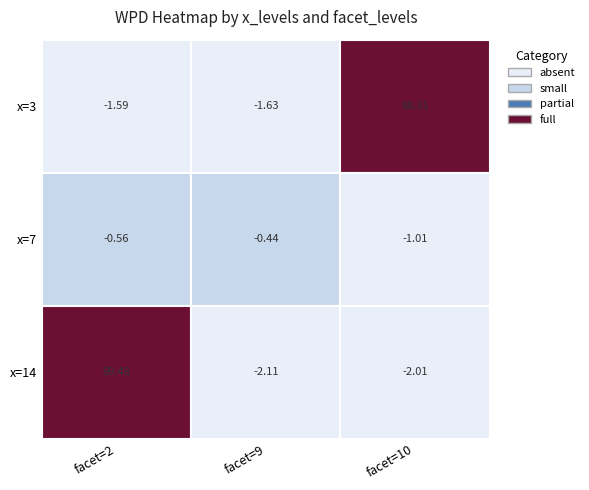

Which has a higher value, 10 or 9?

10